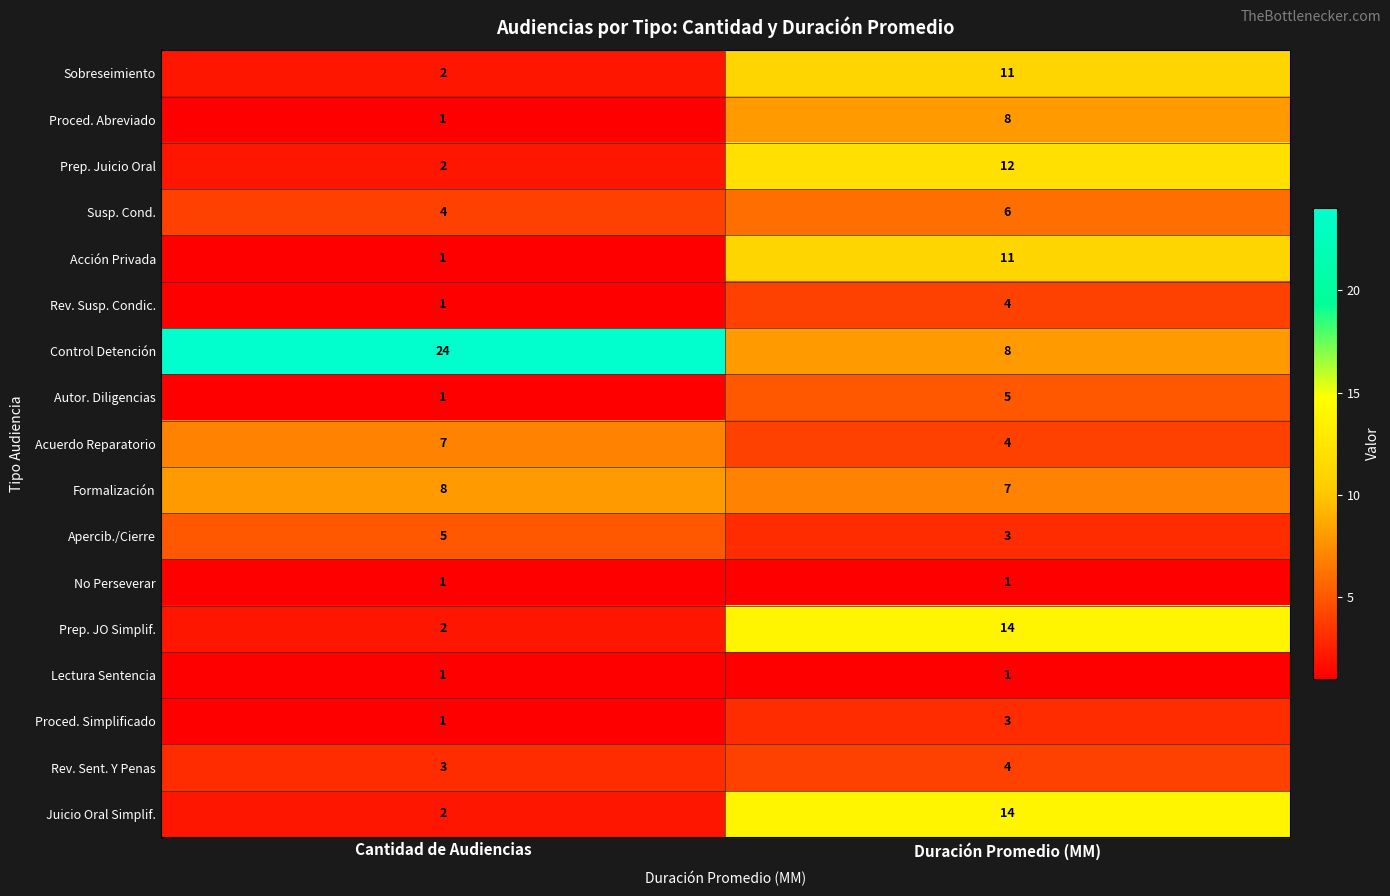

What is the total value across all series at Duración Promedio (MM)?

116